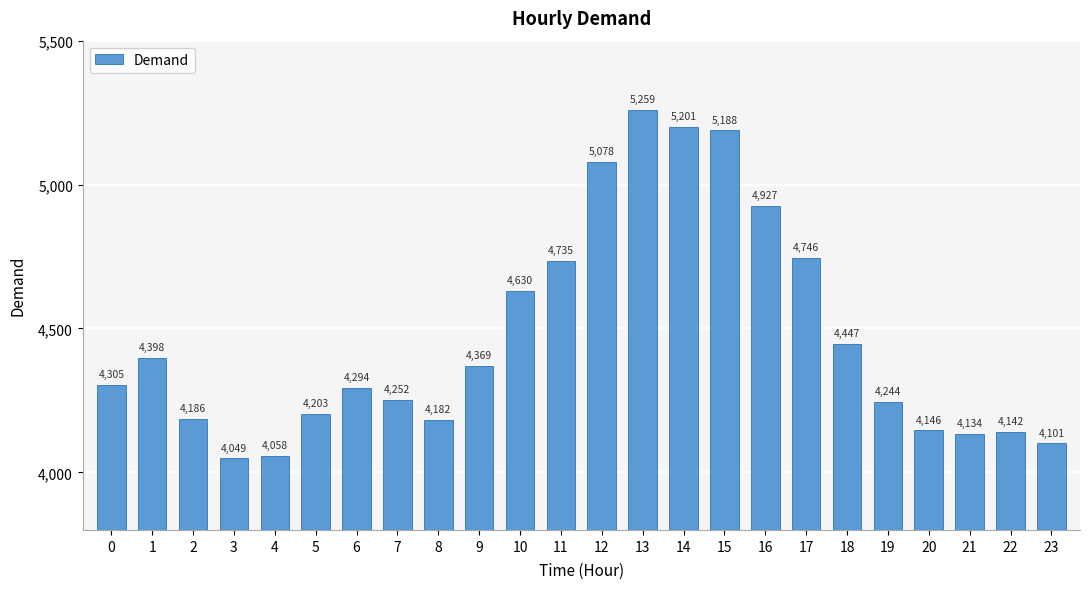

What is the difference between the maximum and minimum values?

1210